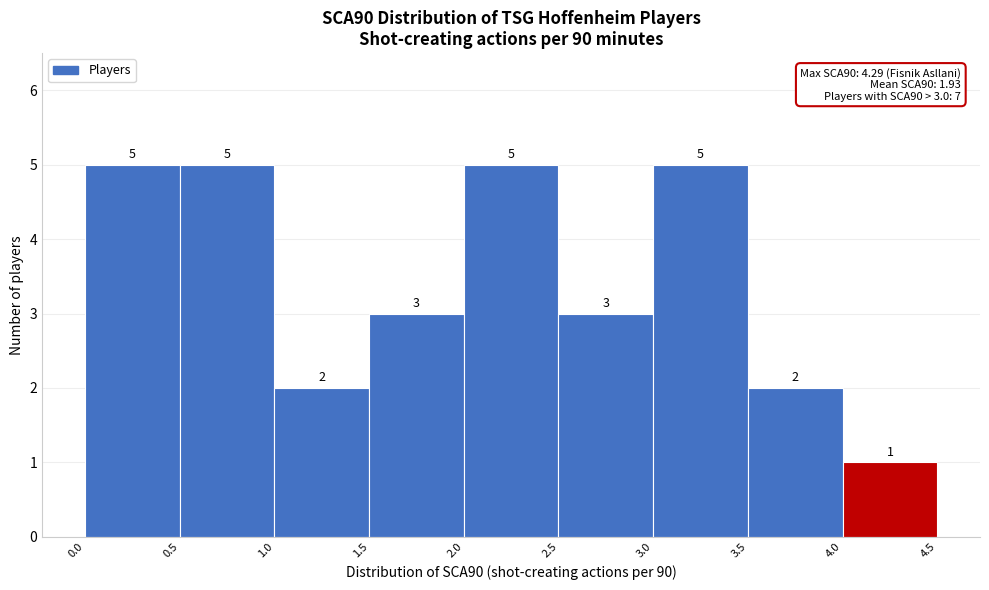

How tall is the bar that spans 3.0 to 3.5 on the x-axis?

5